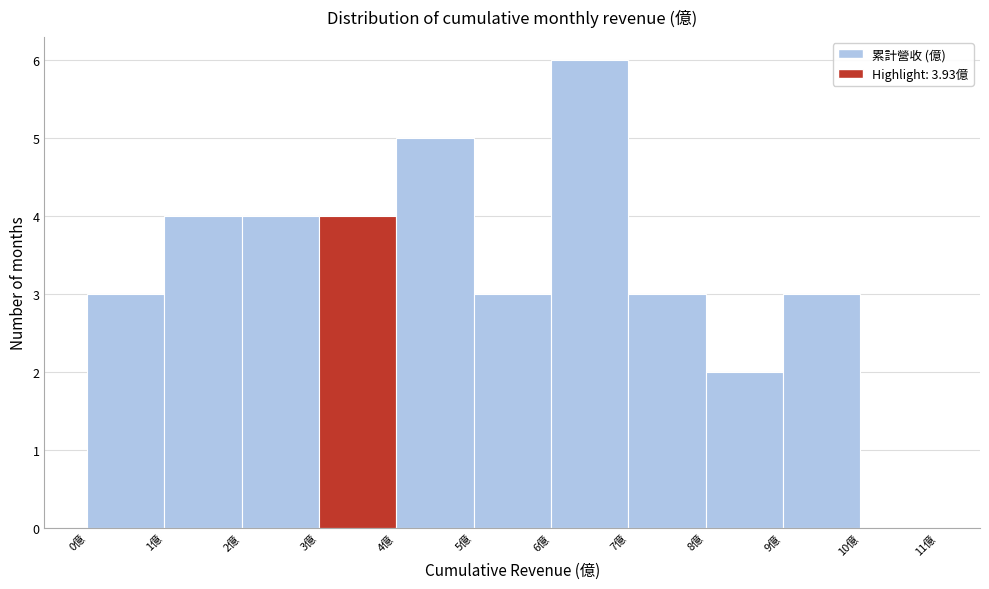

What is the height of the bar covering 2 to 3 on the x-axis? The values are not printed on the chart, so give them approximately, as read against the axis.

4